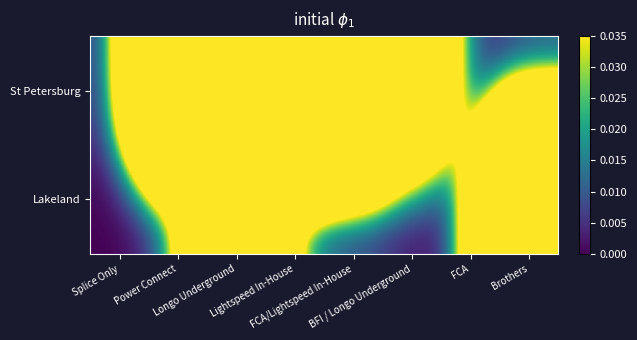

Reading left to right, what are all the values shown in this chart?

St Petersburg: Splice Only=0.0	Power Connect=0.6	Longo Underground=0.1	Lightspeed In-House=1.0	FCA/Lightspeed In-House=0.7	BFI / Longo Underground=0.2	FCA=0.0	Brothers=0.0
Lakeland: Splice Only=0.0	Power Connect=0.0	Longo Underground=0.4	Lightspeed In-House=0.0	FCA/Lightspeed In-House=0.0	BFI / Longo Underground=0.0	FCA=0.0	Brothers=0.8